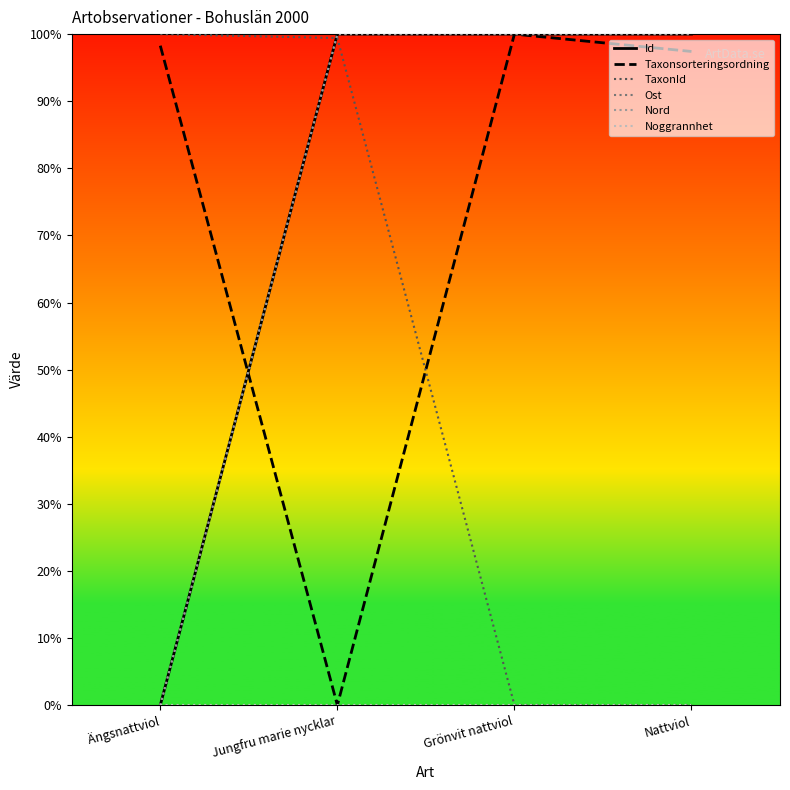

Count the number of data series in this chart.

6